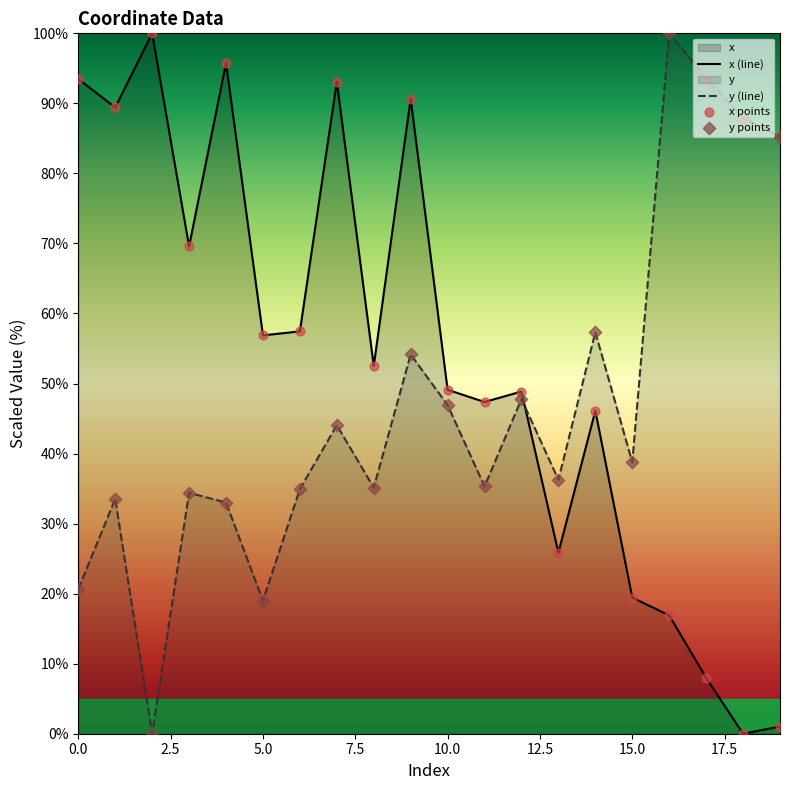

What are all the series names shown in the legend?

x, y